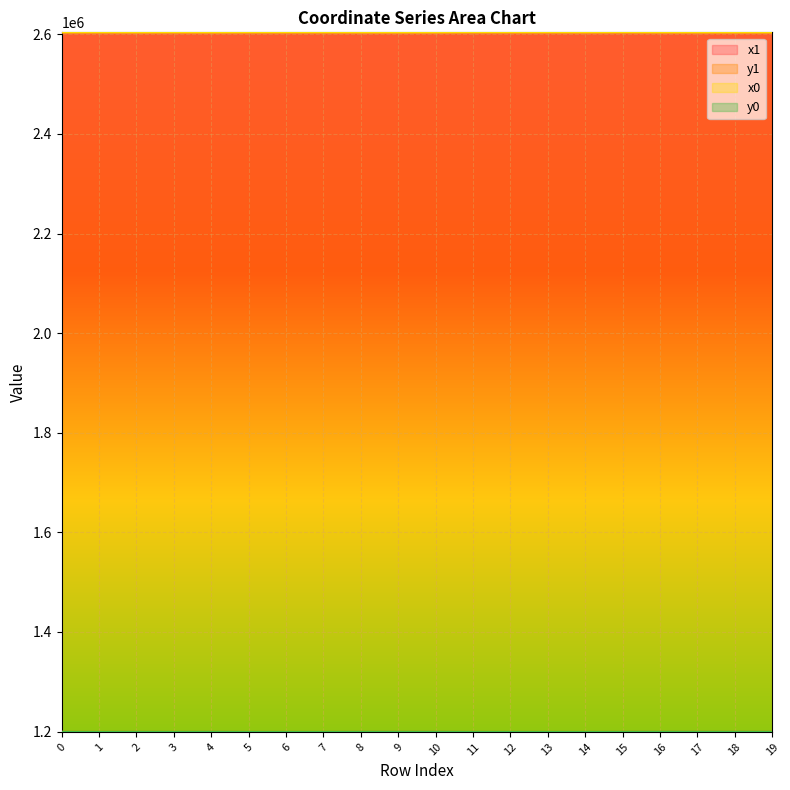

The y0 series shows 1199710.3 at 8. True or false?

True